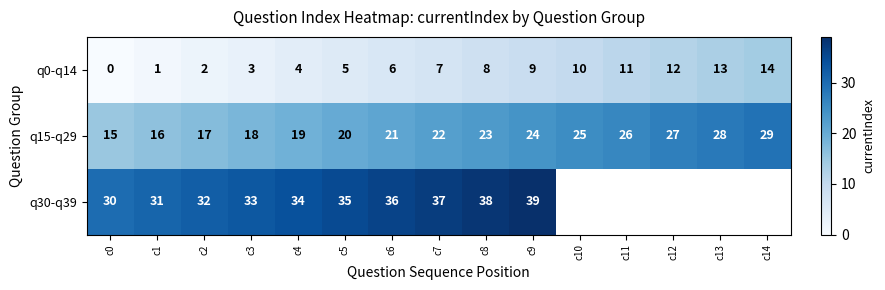

Is it true that q15-q29 equals 18 at c3?

True